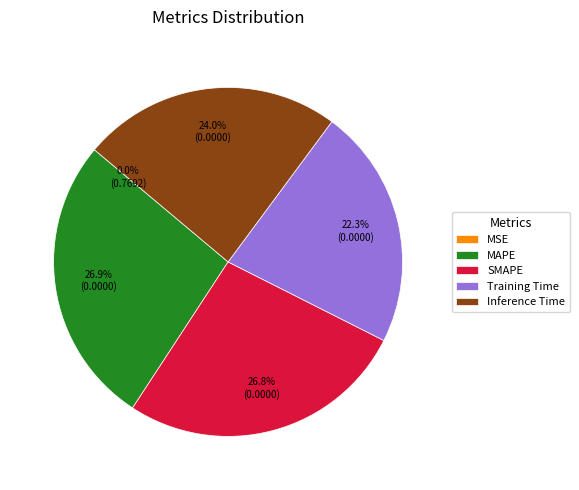

To the nearest percent, what portion does Training Time represent?

22%